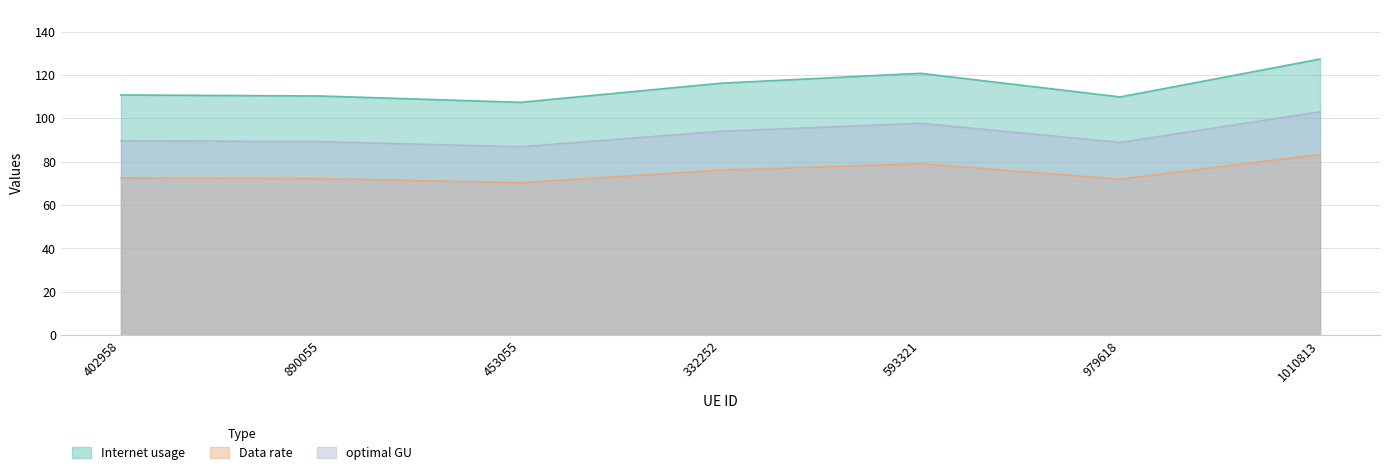

True or false: optimal GU and Internet usage cross at least once.

False